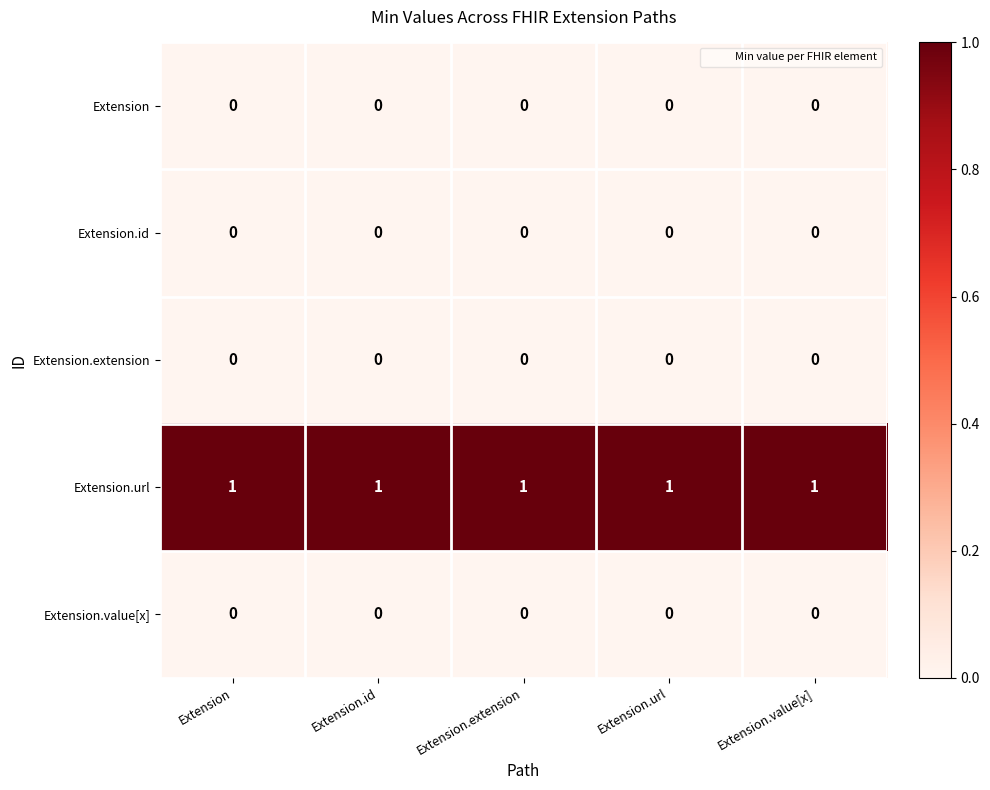

True or false: Extension has a value of 0 at Extension.id.

True